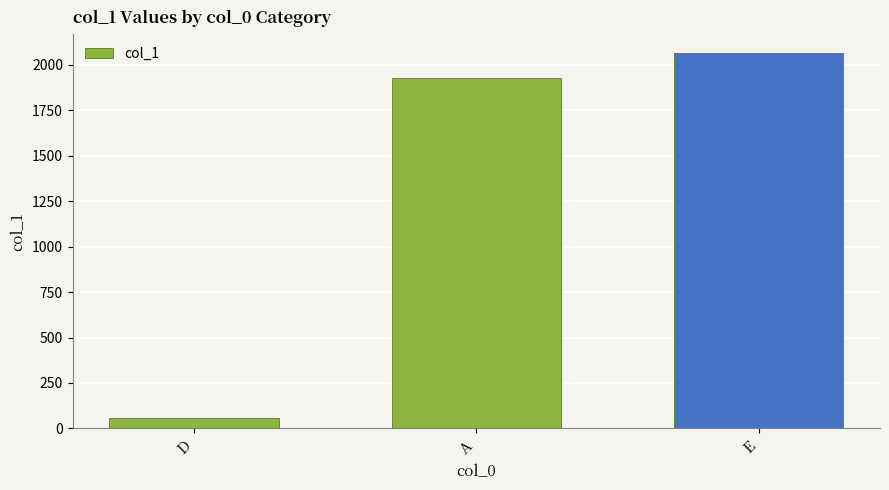

At which label is the value closest to 1060?

A